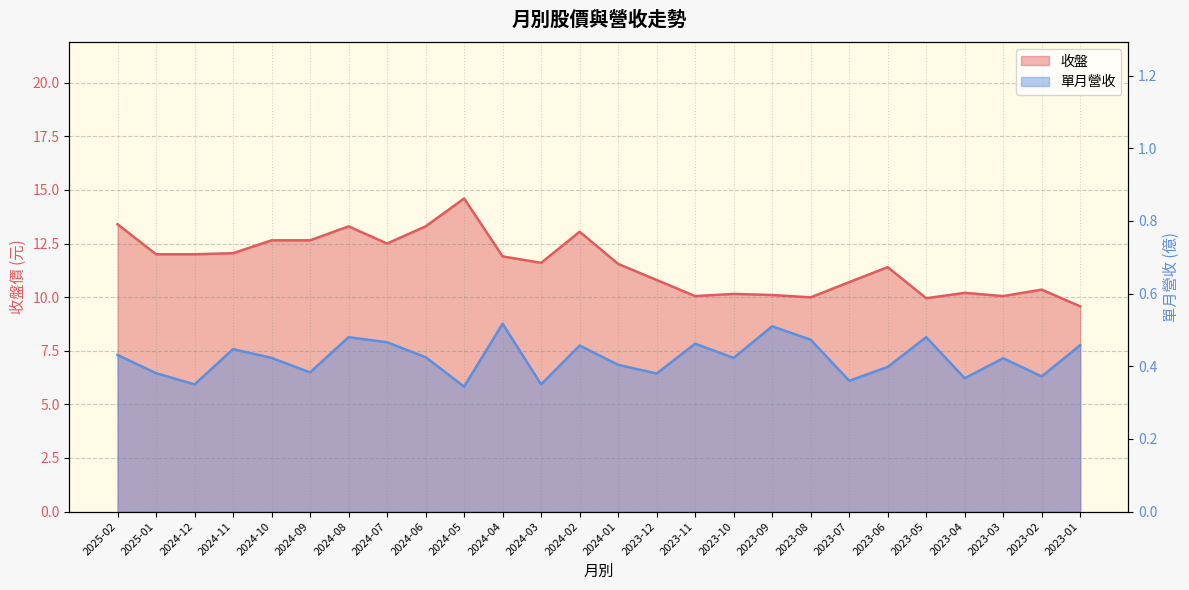

Which category has the lowest value in the 收盤 series?

2023-01